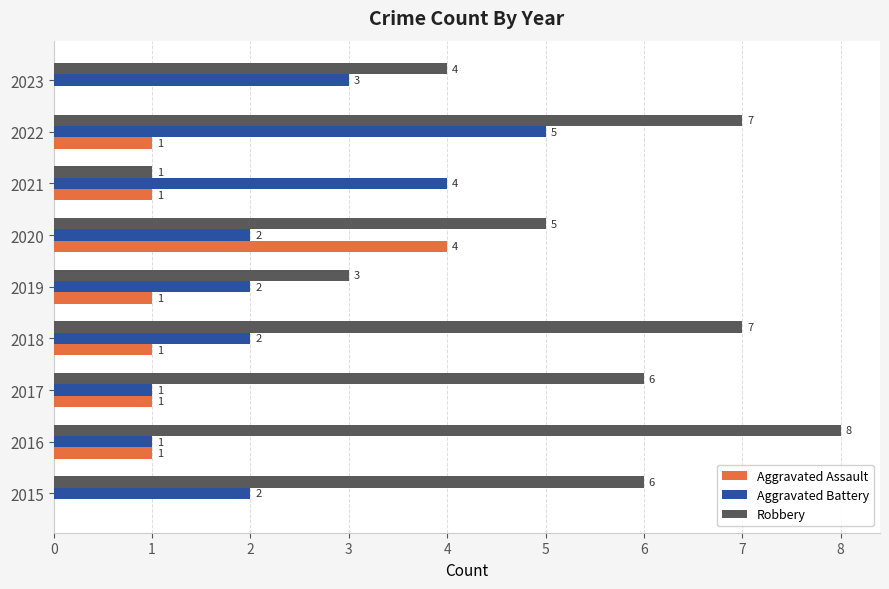

At which label does Aggravated Battery reach its peak?

2022